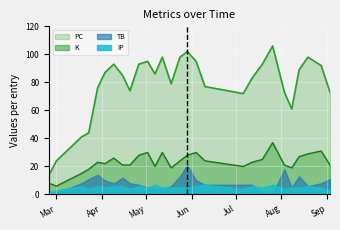

List the series in order of their peak value, highest first.

PC, K, TB, IP